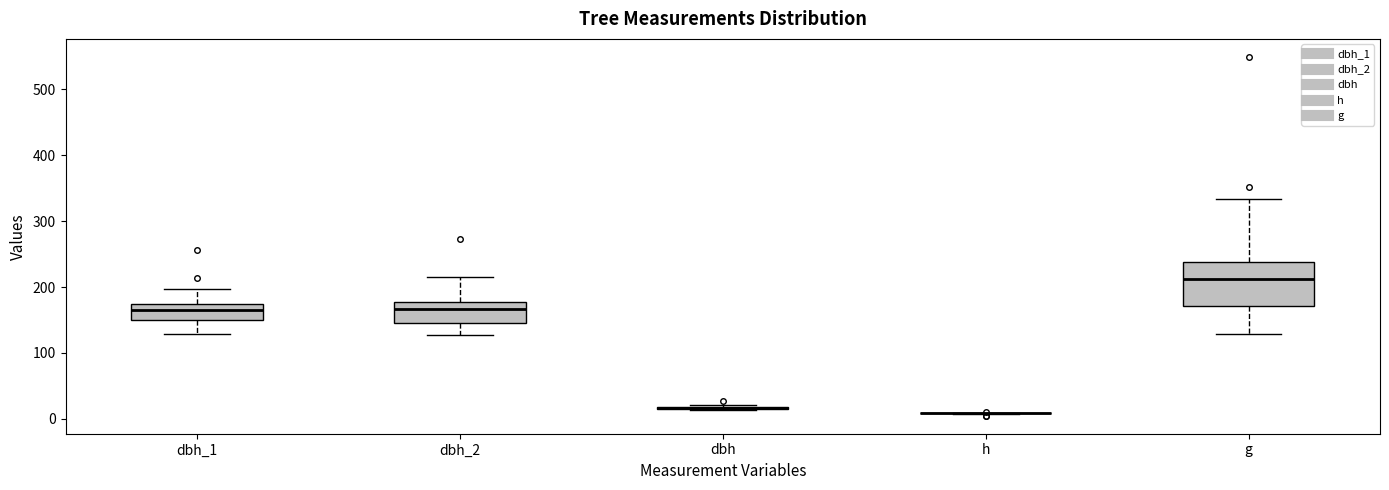

Which box is the tallest, from its lower edge to its upper edge?

g